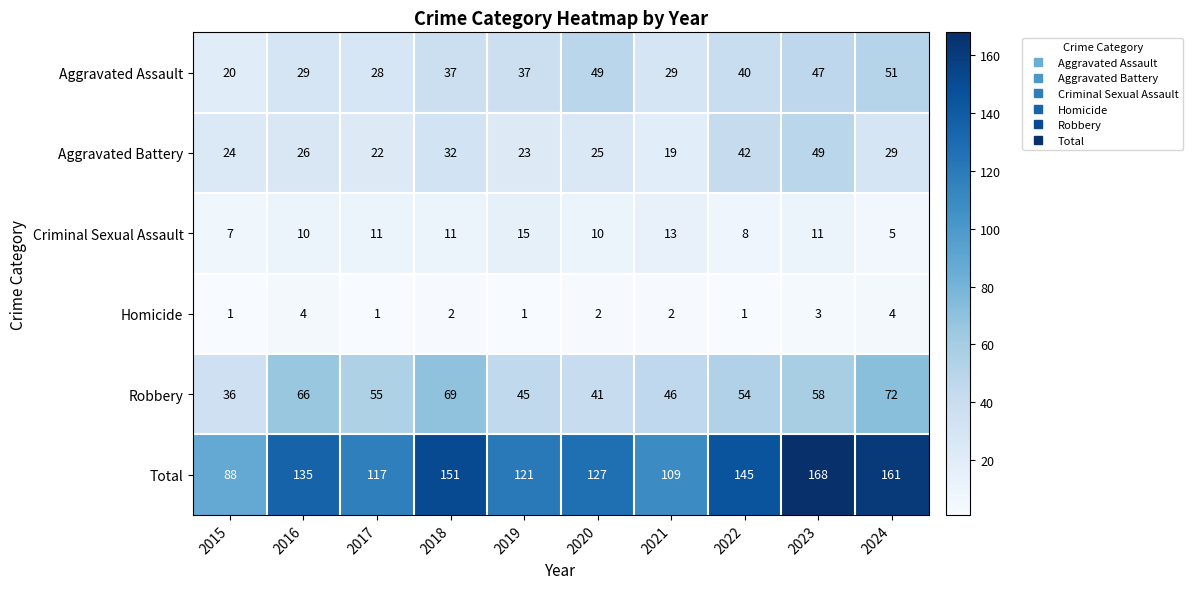

Which series has the largest range (max minus min)?

Total